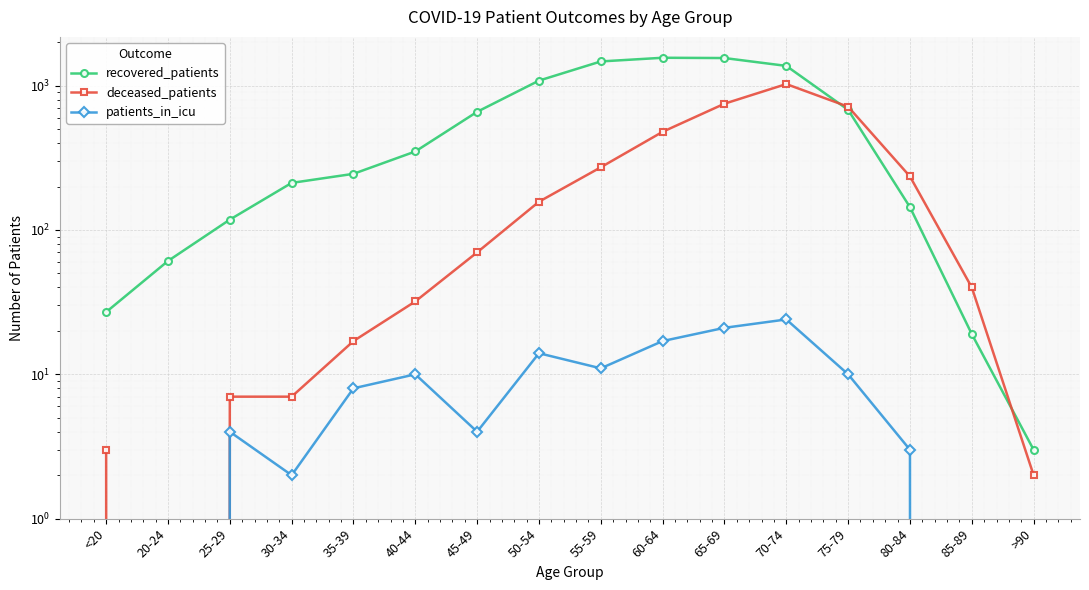

What is the label of the 15th point from the left?

85-89